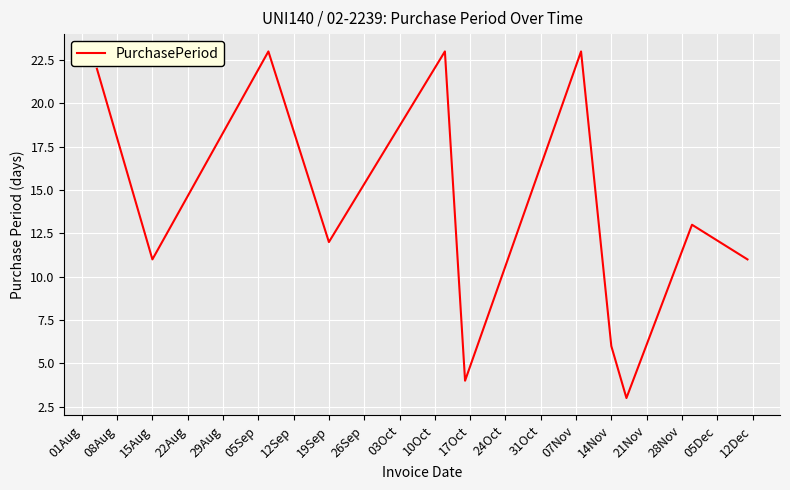

What is the maximum value shown in the chart?

23